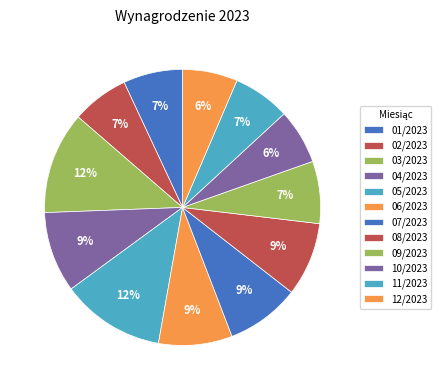

Between 07/2023 and 04/2023, which is larger?

04/2023